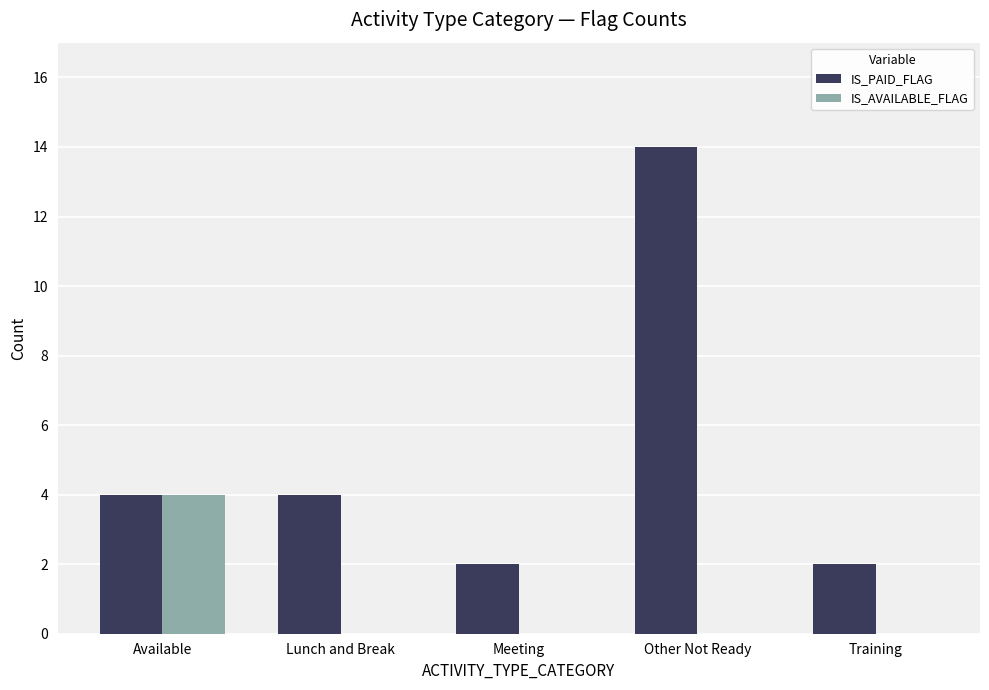

The value of IS_AVAILABLE_FLAG at Available is 4. True or false?

True